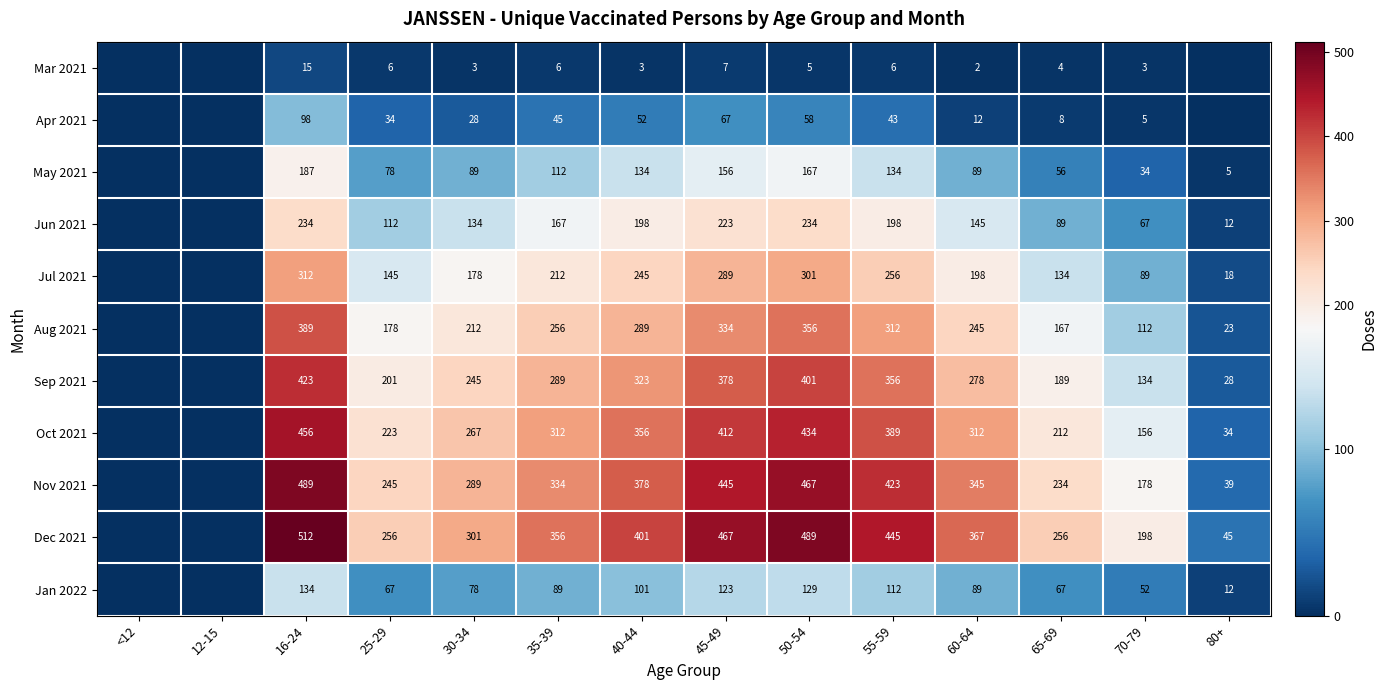

Is it true that Jan 2022 equals 67 at 25-29?

True